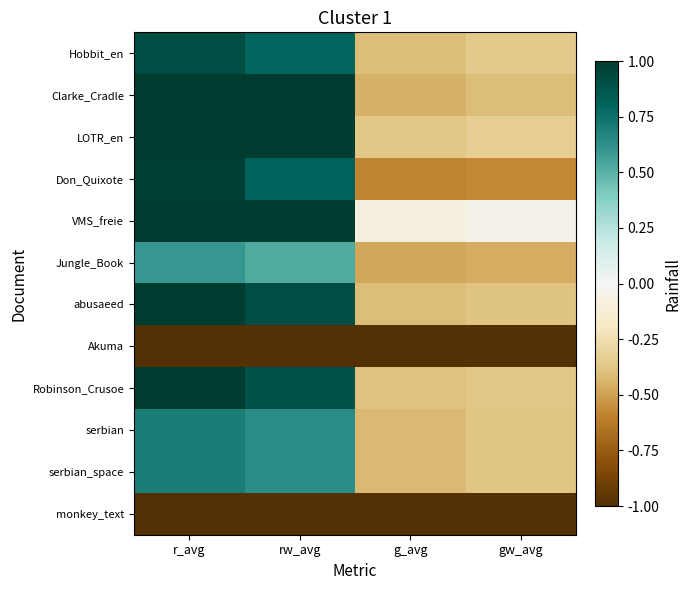

Reading right to left, transcribe all the data shown in this chart.

Hobbit_en: gw_avg=-0.4	g_avg=-0.4	rw_avg=0.8	r_avg=0.9
Clarke_Cradle: gw_avg=-0.4	g_avg=-0.4	rw_avg=1.0	r_avg=1.0
LOTR_en: gw_avg=-0.3	g_avg=-0.4	rw_avg=1.0	r_avg=1.0
Don_Quixote: gw_avg=-0.6	g_avg=-0.6	rw_avg=0.8	r_avg=1.0
VMS_freie: gw_avg=-0.1	g_avg=-0.1	rw_avg=1.0	r_avg=1.0
Jungle_Book: gw_avg=-0.5	g_avg=-0.5	rw_avg=0.5	r_avg=0.6
abusaeed: gw_avg=-0.4	g_avg=-0.4	rw_avg=0.9	r_avg=1.0
Akuma: gw_avg=-1.0	g_avg=-1.0	rw_avg=-1.0	r_avg=-1.0
Robinson_Crusoe: gw_avg=-0.4	g_avg=-0.4	rw_avg=0.9	r_avg=1.0
serbian: gw_avg=-0.4	g_avg=-0.4	rw_avg=0.6	r_avg=0.7
serbian_space: gw_avg=-0.4	g_avg=-0.4	rw_avg=0.6	r_avg=0.7
monkey_text: gw_avg=-1.0	g_avg=-1.0	rw_avg=-1.0	r_avg=-1.0